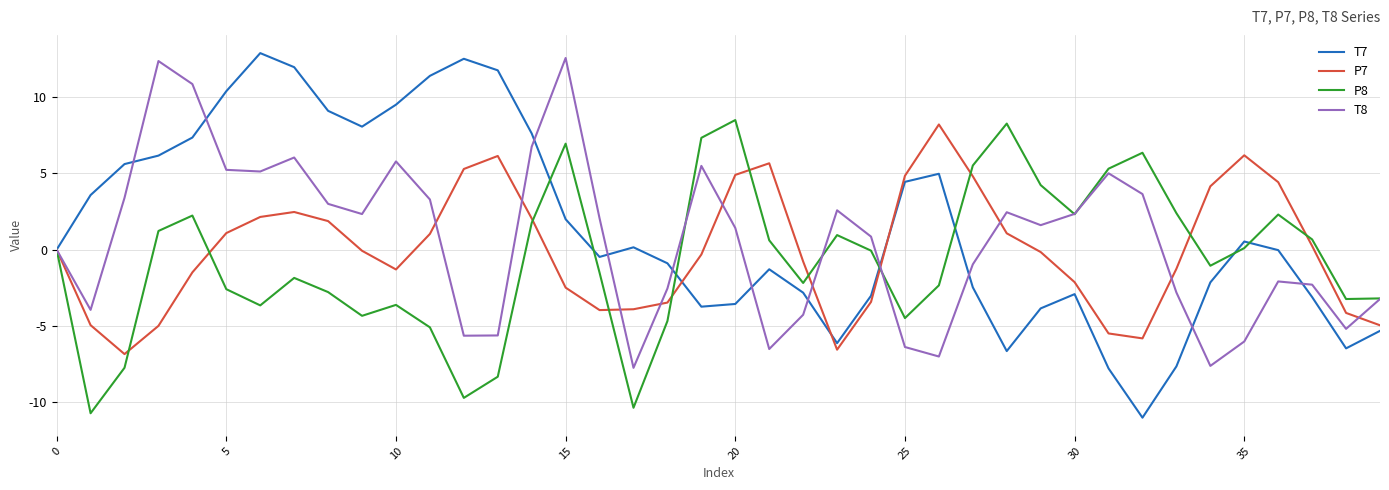

What is the lowest value of the T7 series?

-11.0